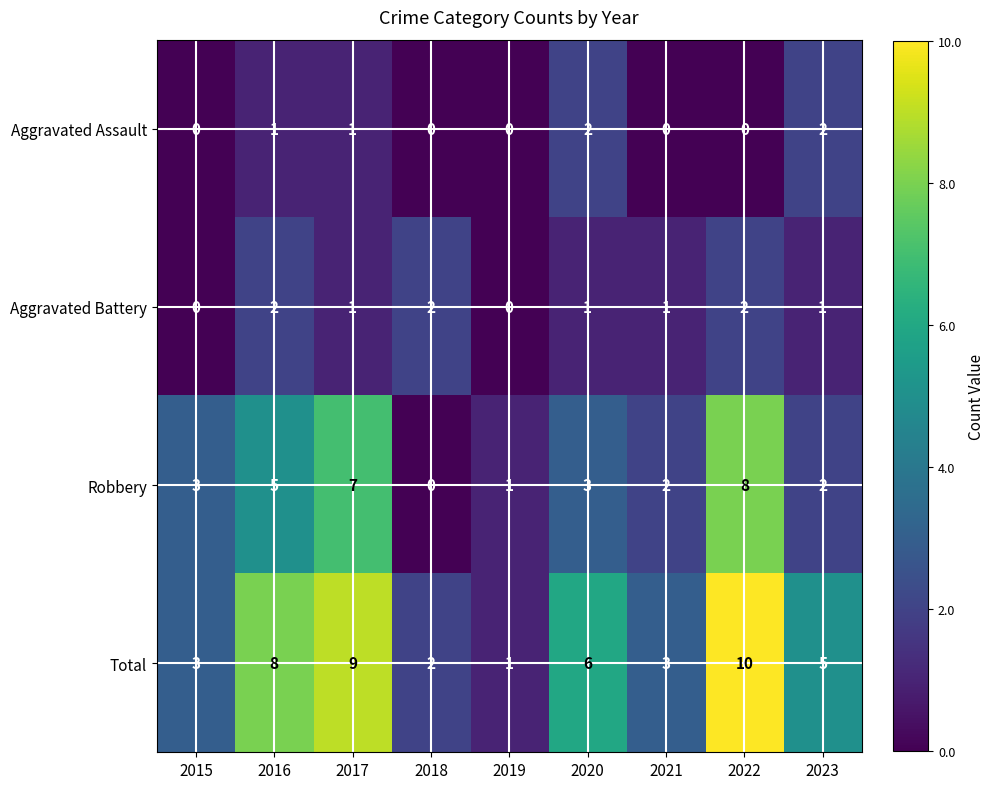

Where does the Total series first go above 5?

2016